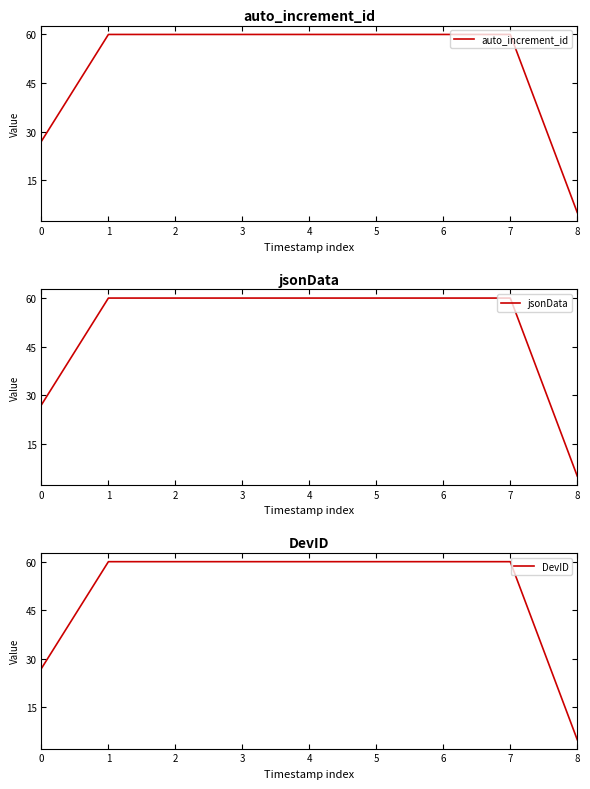

At how many categories does at least one series exceed 26?

8